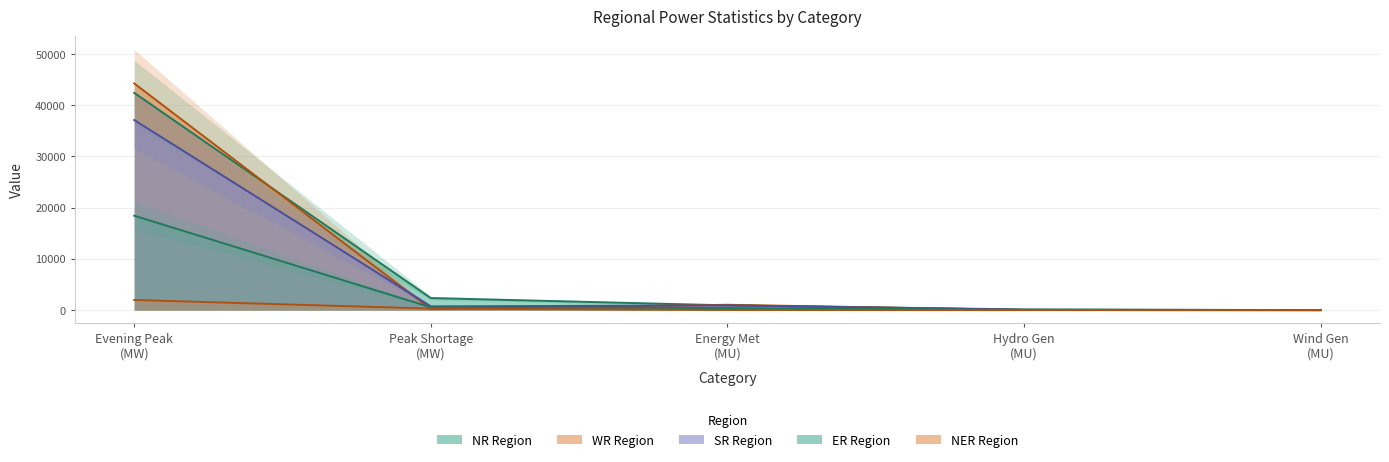

Rank the series by their maximum value, from highest to lowest.

WR, NR, SR, ER, NER